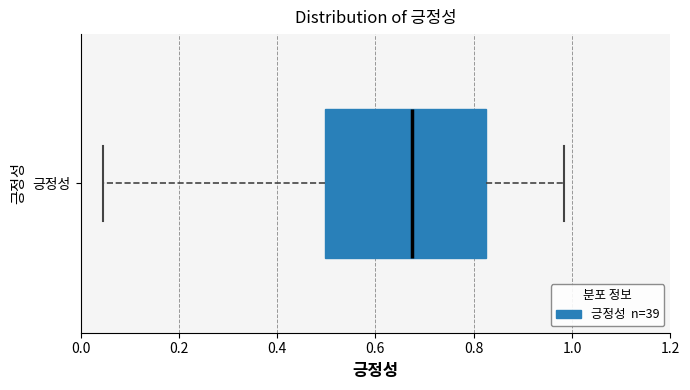

Transcribe this box plot: give where the median line is, the range the box spans, and where the two whiskers end, as read against the x-axis. The values are not printed on the chart, so give them approximately, as read against the axis.

median 0.68, box 0.50 to 0.82, whiskers 0.04 to 0.98